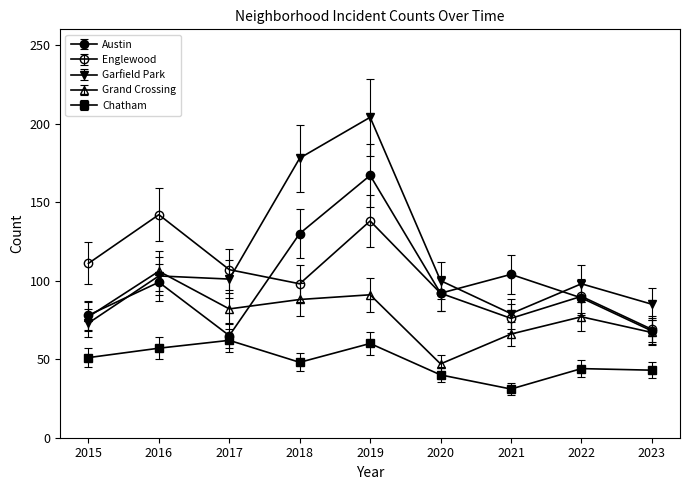

How many lines are shown in the chart?

5